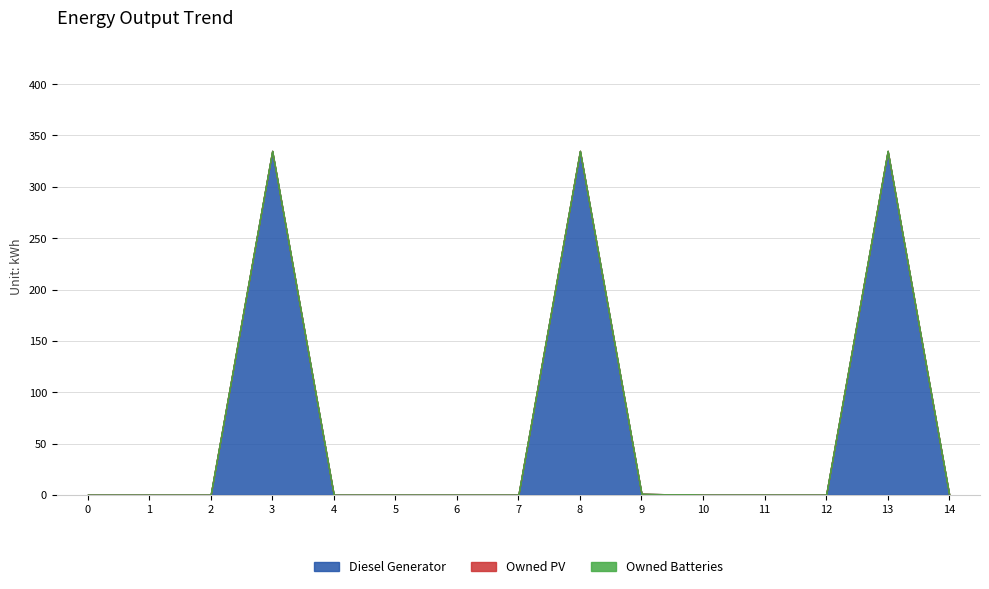

Between 11 and 14, which series saw the biggest shift?

Diesel Generator